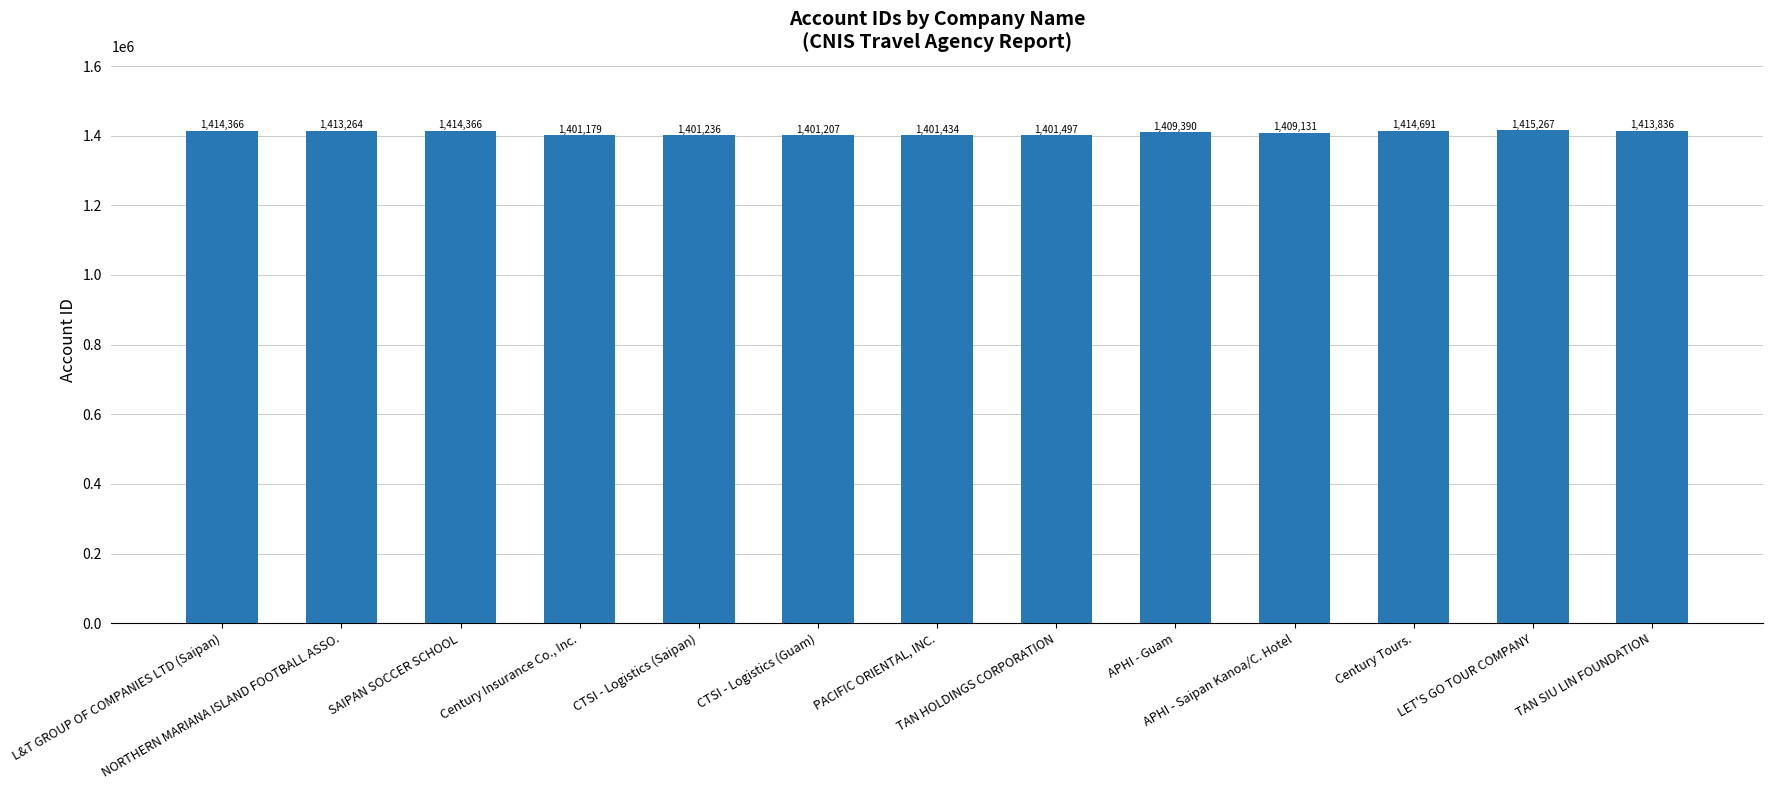

What is the value of the 7th bar from the left?

1401434